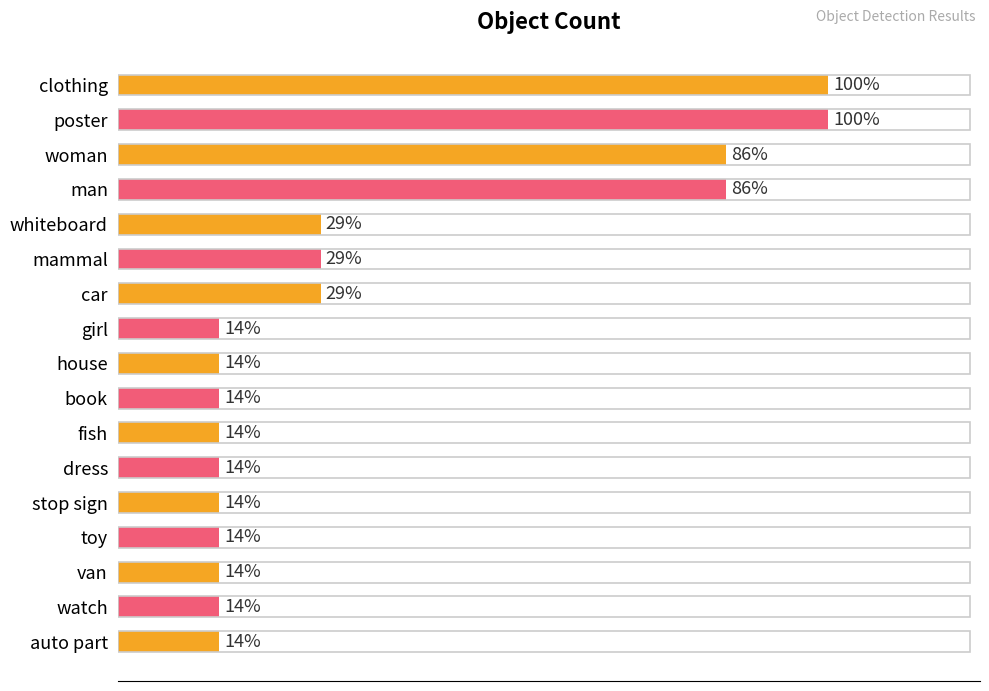

Are the bars grouped side by side (vs. stacked)?

No